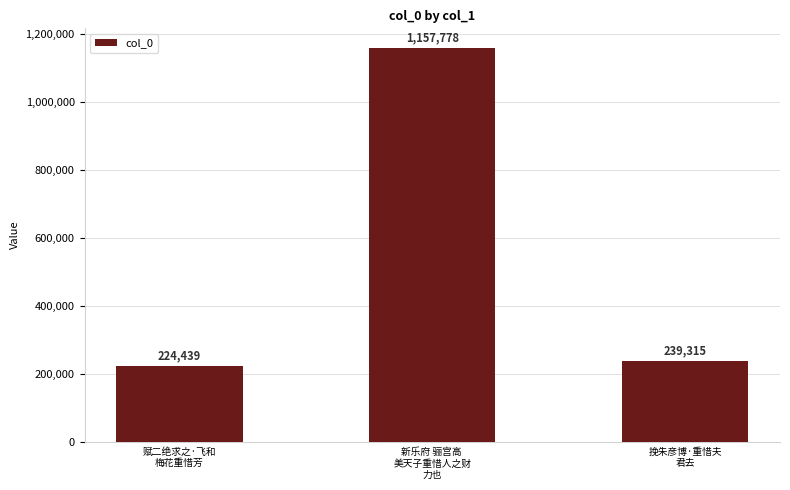

The chart shows a value of 1157778 at 新乐府 骊宫高 
美天子重惜人之财
力也. True or false?

True